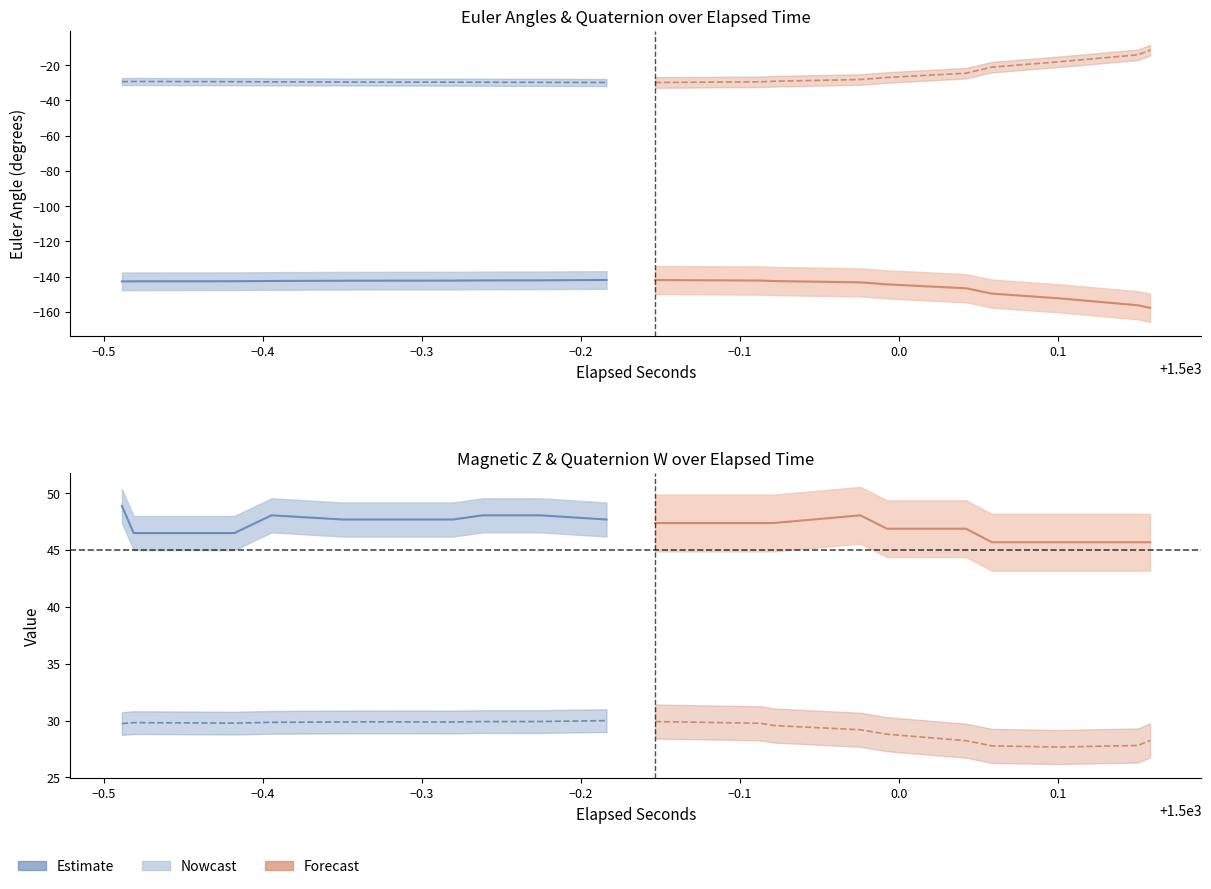

The mag_z series shows 68.9 at 36. True or false?

False